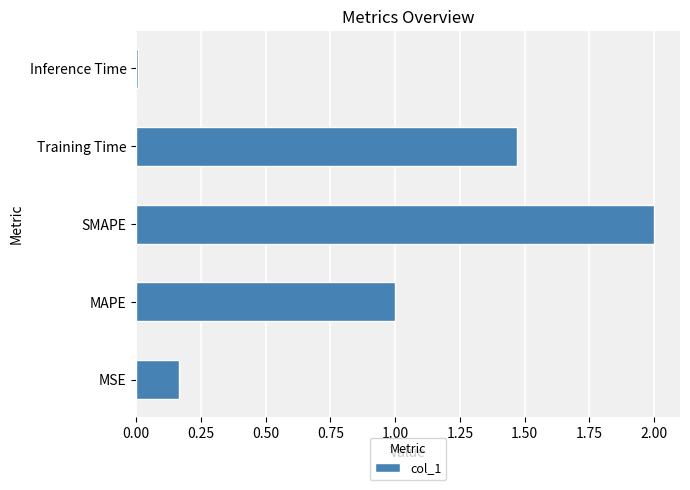

Is it true that the value at Training Time is 1.9?

False